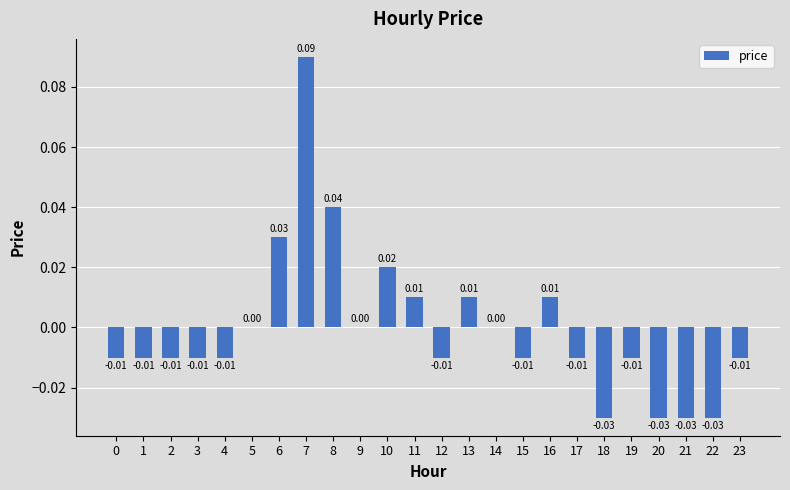

Between 6 and 19, which is larger?

6